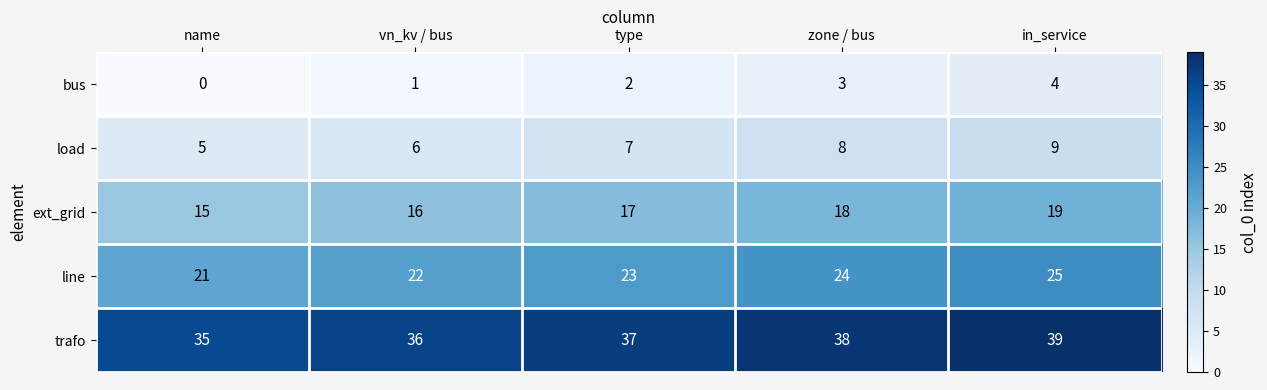

At which category does the chart reach its minimum across all series?

name